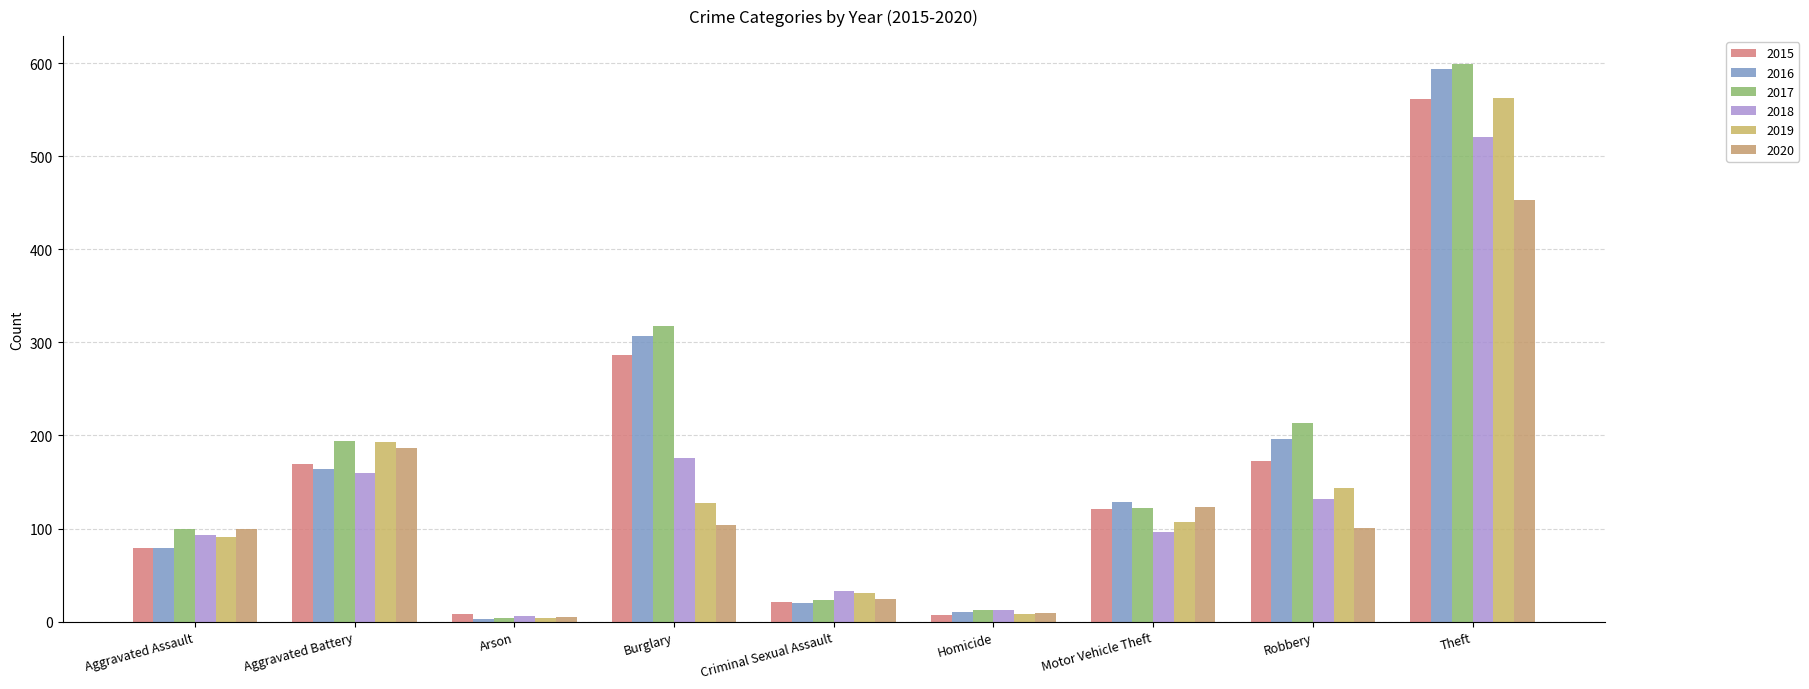

How many bars are there in total?

54